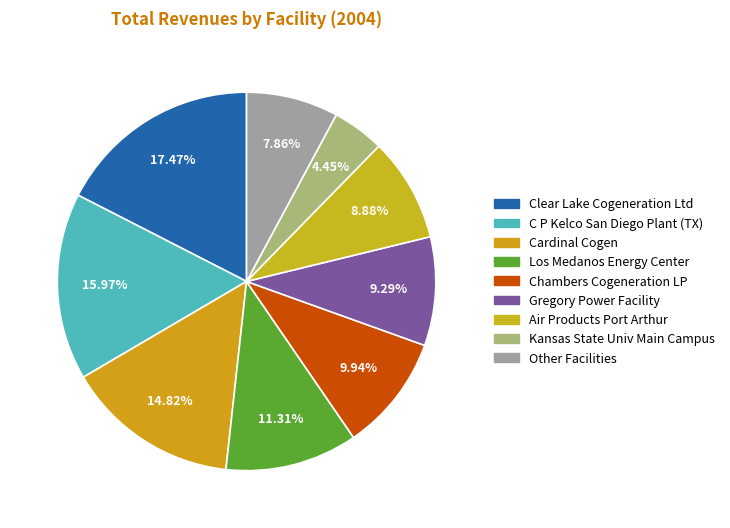

Which category has the smallest portion of the pie?

Kansas State Univ Main Campus